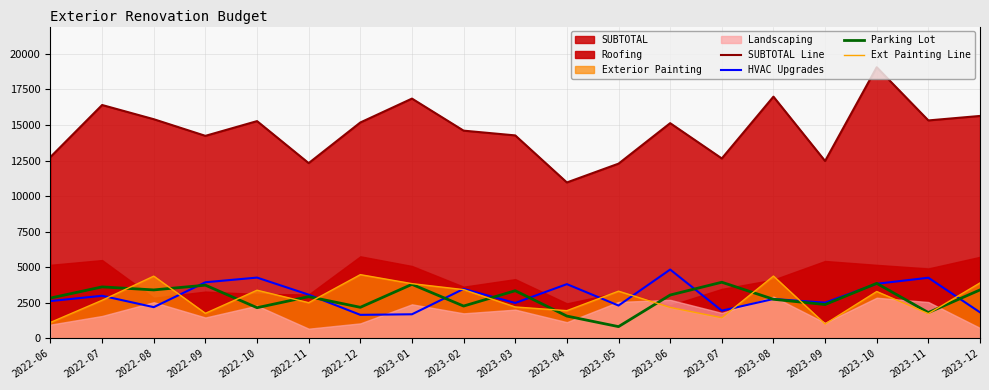

How many lines are shown in the chart?

4